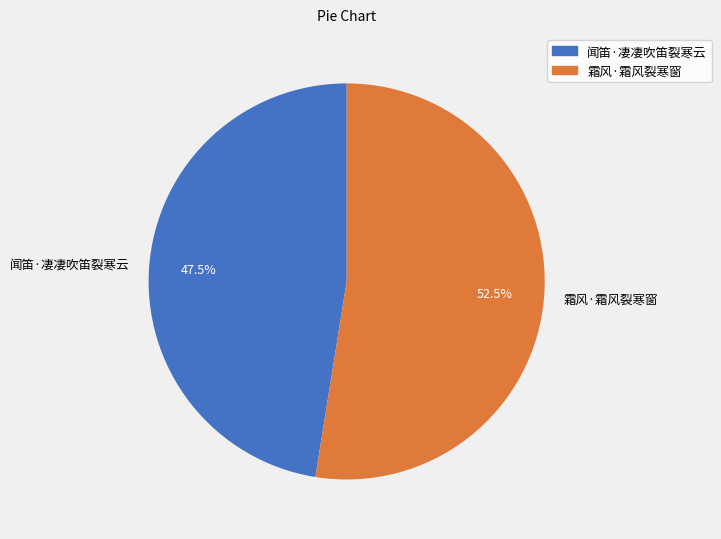

What is the largest slice in the pie chart?

霜风·霜风裂寒窗